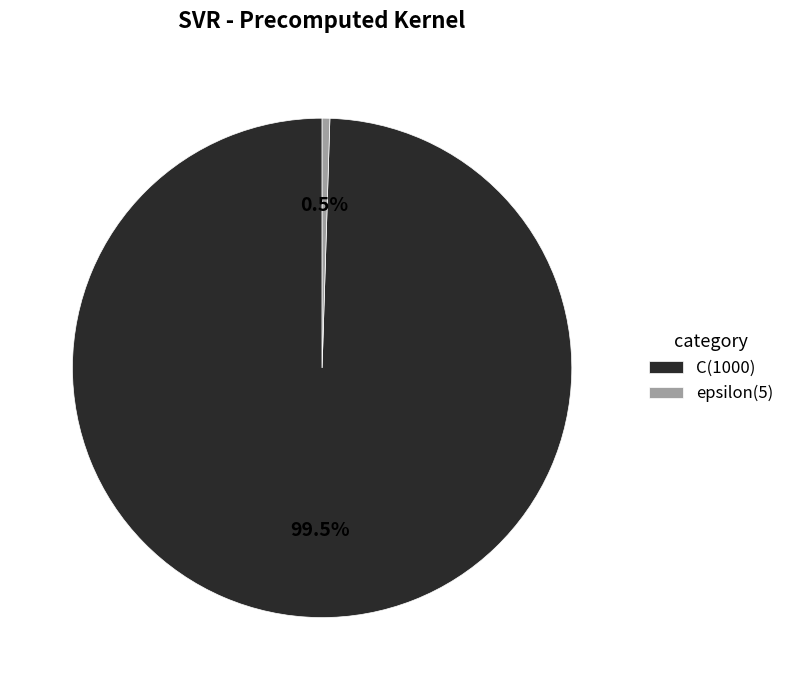

Do C(1000) and epsilon(5) together represent more than half of the pie?

Yes